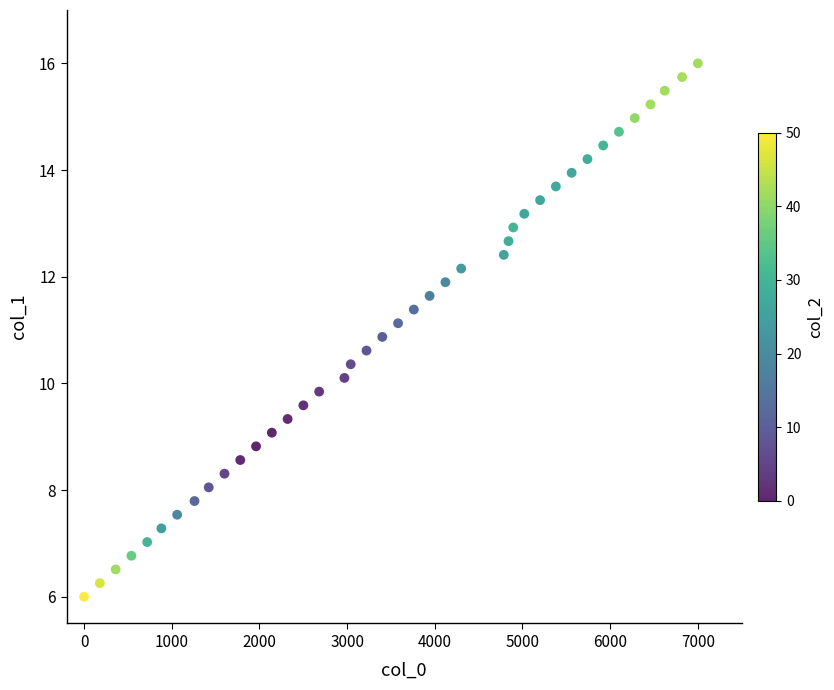

What is the range of Y values (max minus min)?

10.0